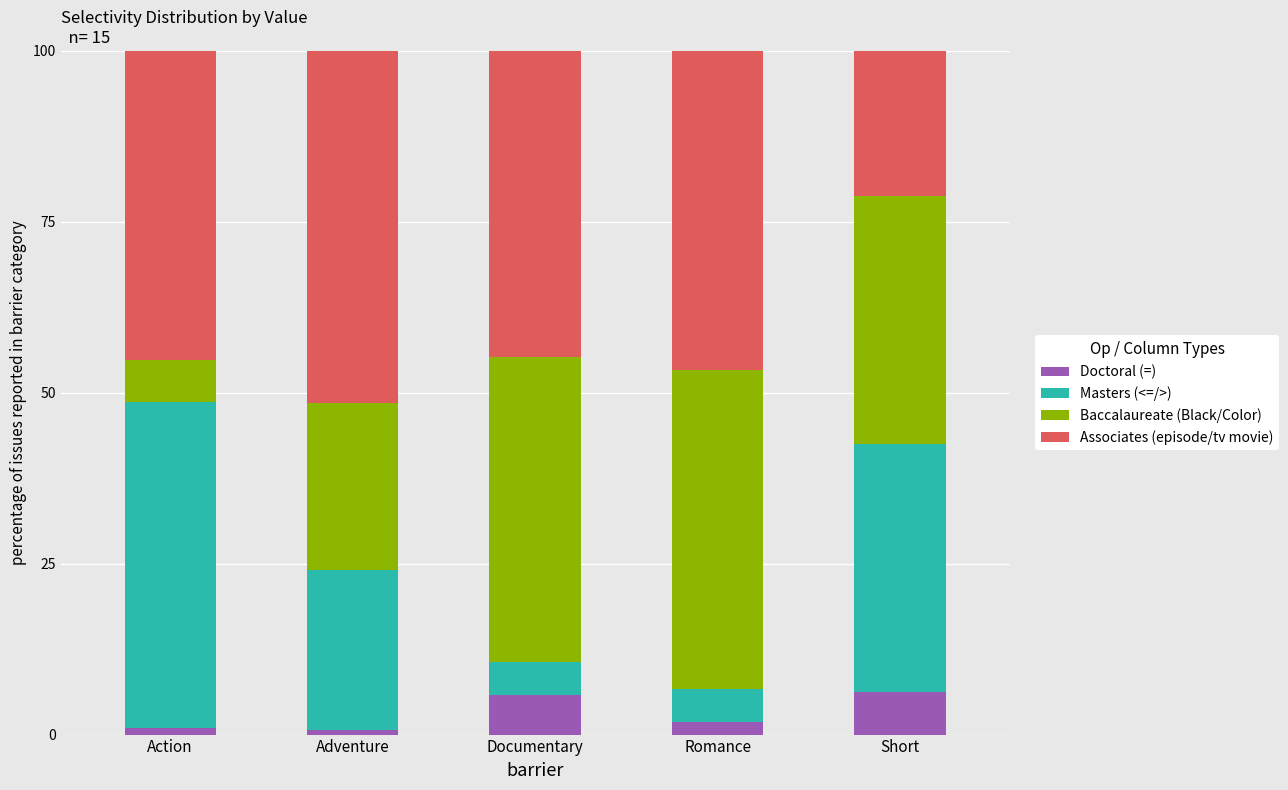

What is the total value across all series at Short?

100.0